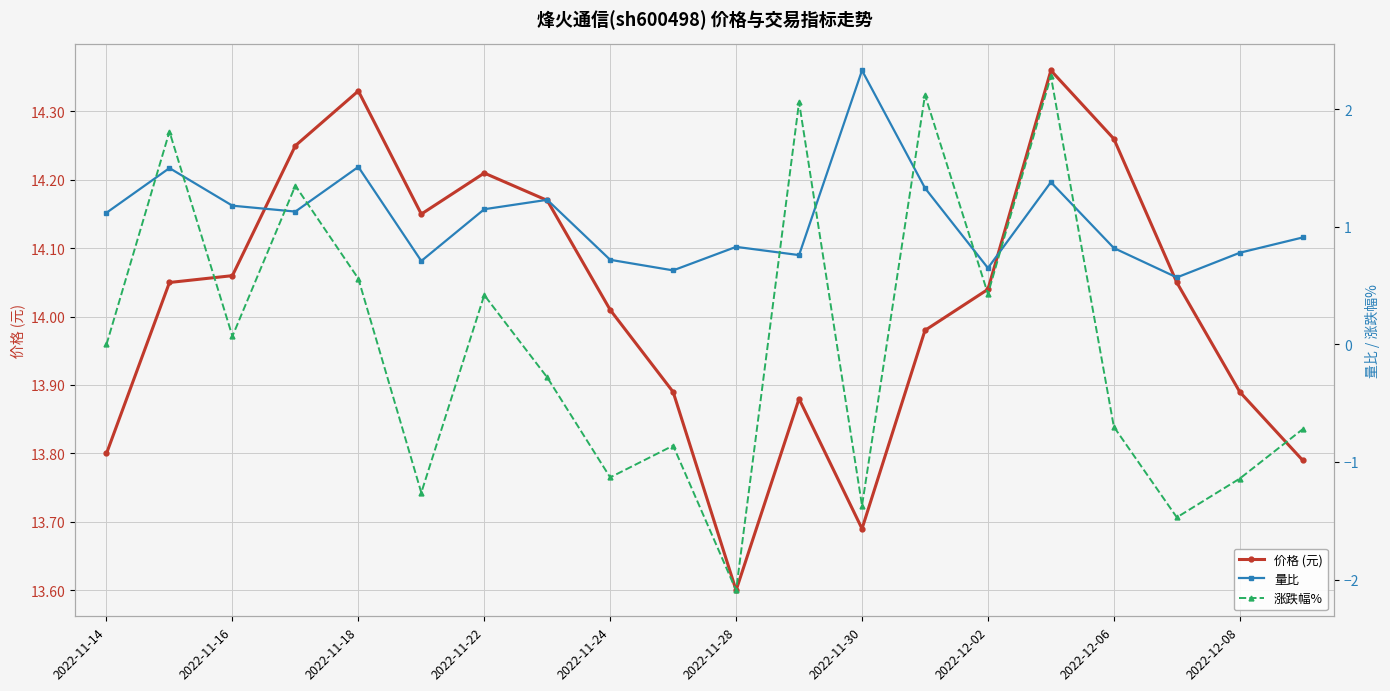

List the series in order of their peak value, lowest first.

涨跌幅%, 量比, 价格 (元)